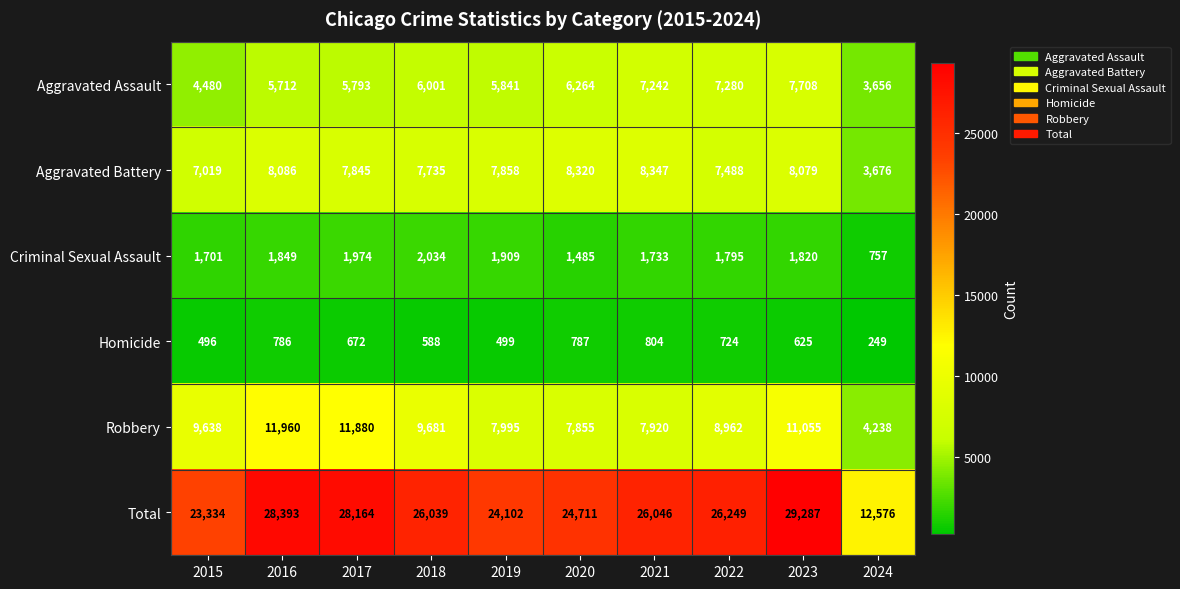

How many series are shown in this chart?

6